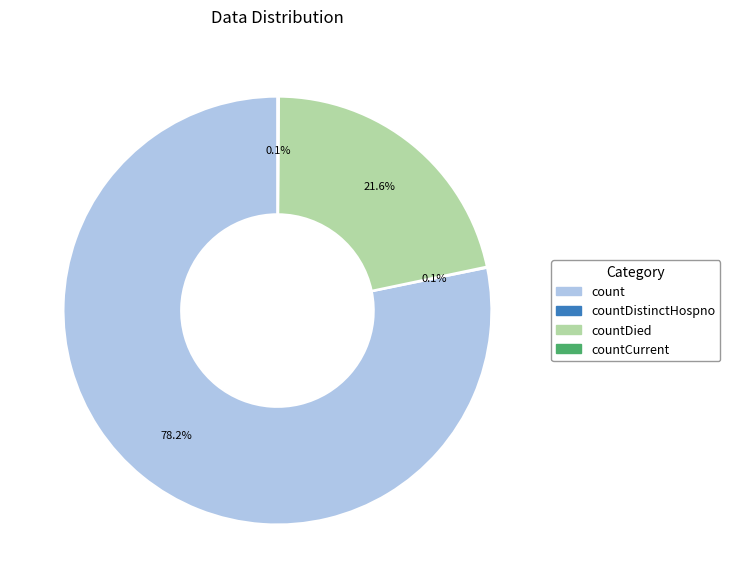

Is there any slice that represents more than half of the pie?

Yes